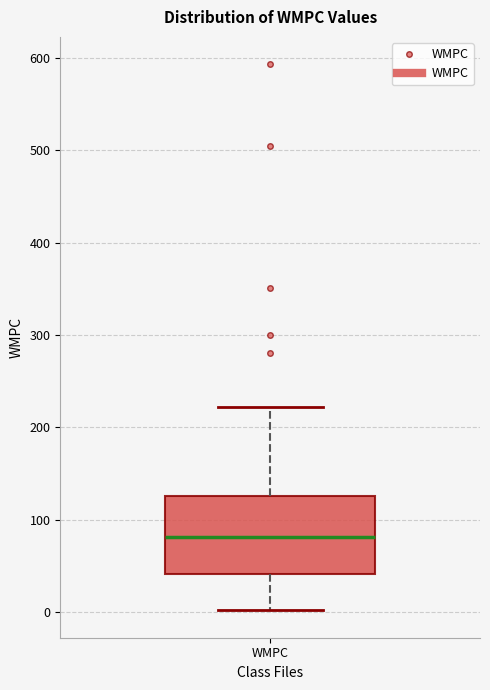

Transcribe this box plot: give where the median line is, the range the box spans, and where the two whiskers end, as read against the y-axis. The values are not printed on the chart, so give them approximately, as read against the axis.

median 80, box 40 to 130, whiskers 0 to 220